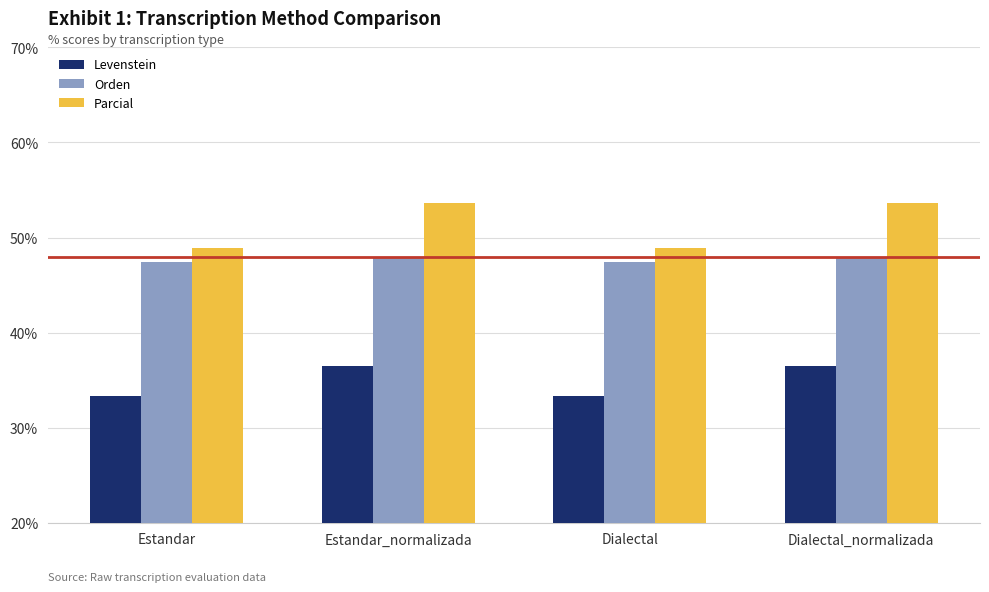

Rank the series by their maximum value, from highest to lowest.

Parcial, Orden, Levenstein